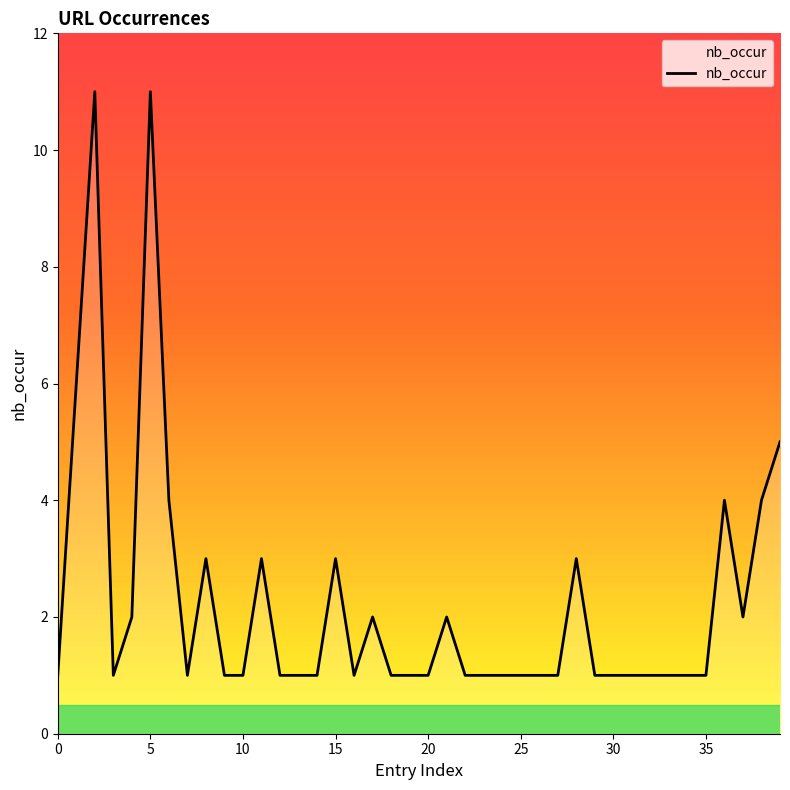

What is the average value?

2